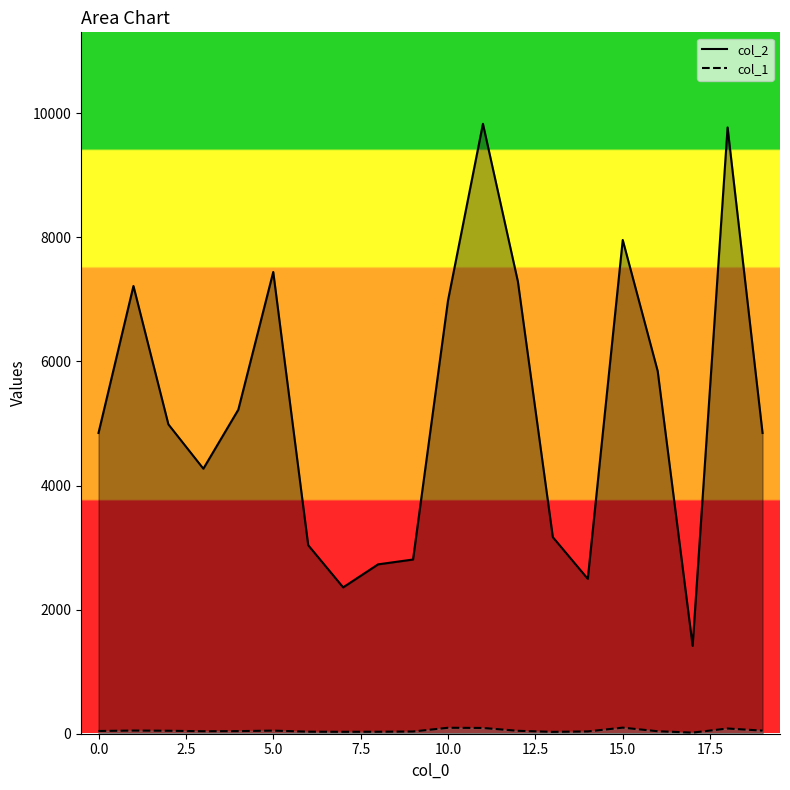

How many values in the col_2 series are below 4986?

10